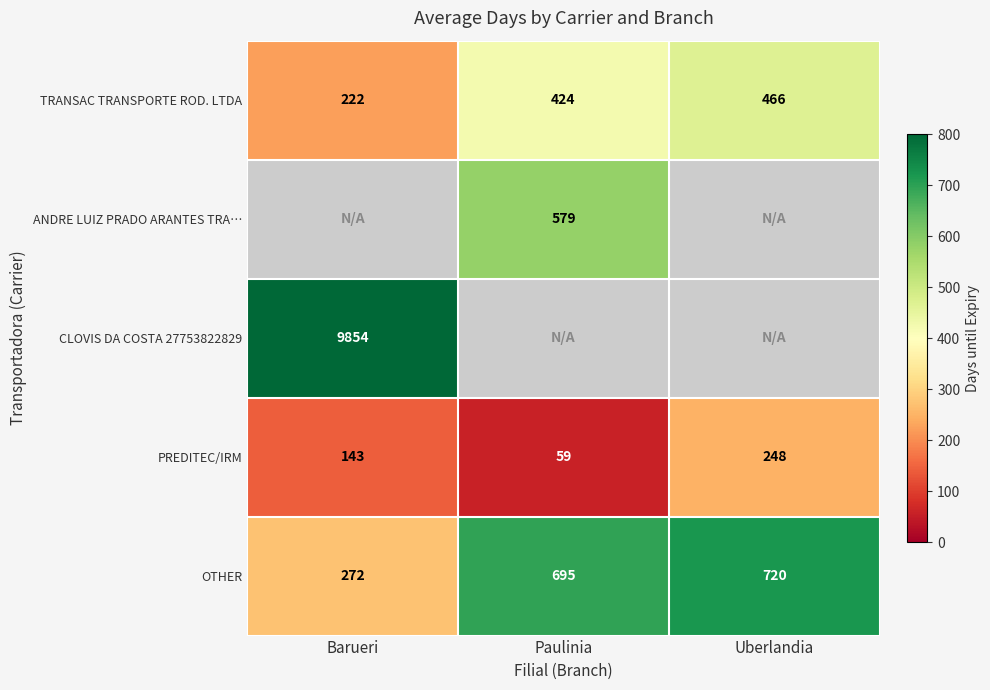

Is the value of TRANSAC TRANSPORTE ROD. LTDA at Barueri greater than the value of PREDITEC/IRM at Barueri?

Yes